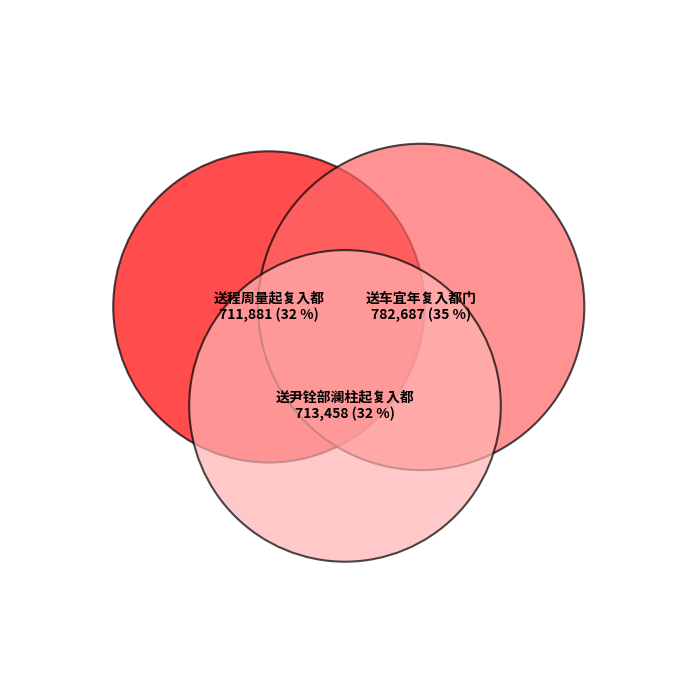

What is the total percentage of 送程周量起复入都 and 送尹铨部澜柱起复入都?

64.6%